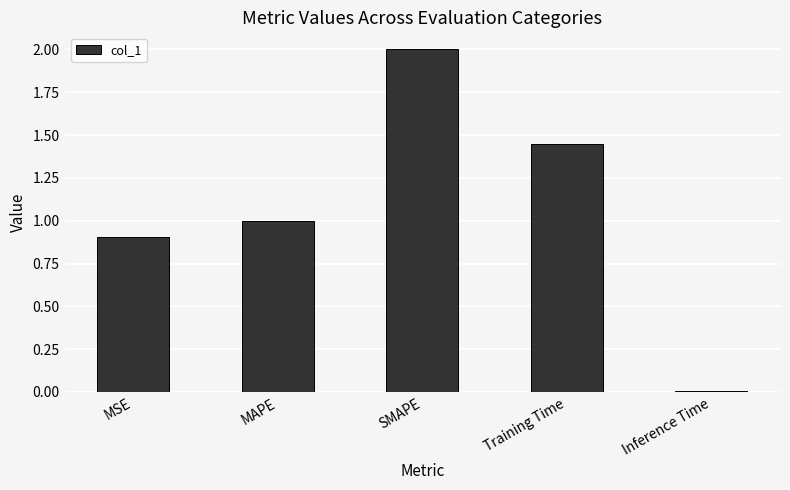

What is the difference between the maximum and minimum values?

2.0